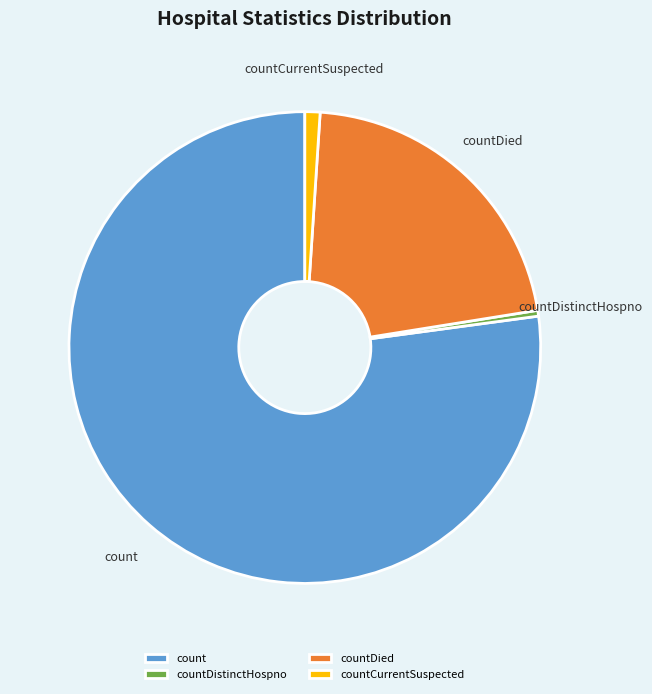

Which has a higher value, countDistinctHospno or count?

count